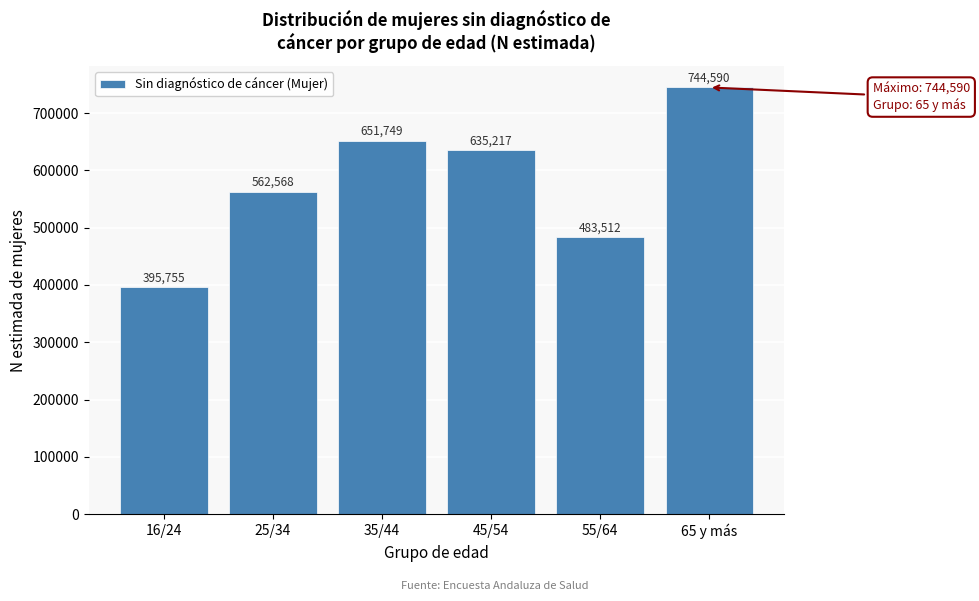

Reading left to right, extract all data points from this chart.

16/24=395755	25/34=562568	35/44=651749	45/54=635217	55/64=483512	65 y más=744590